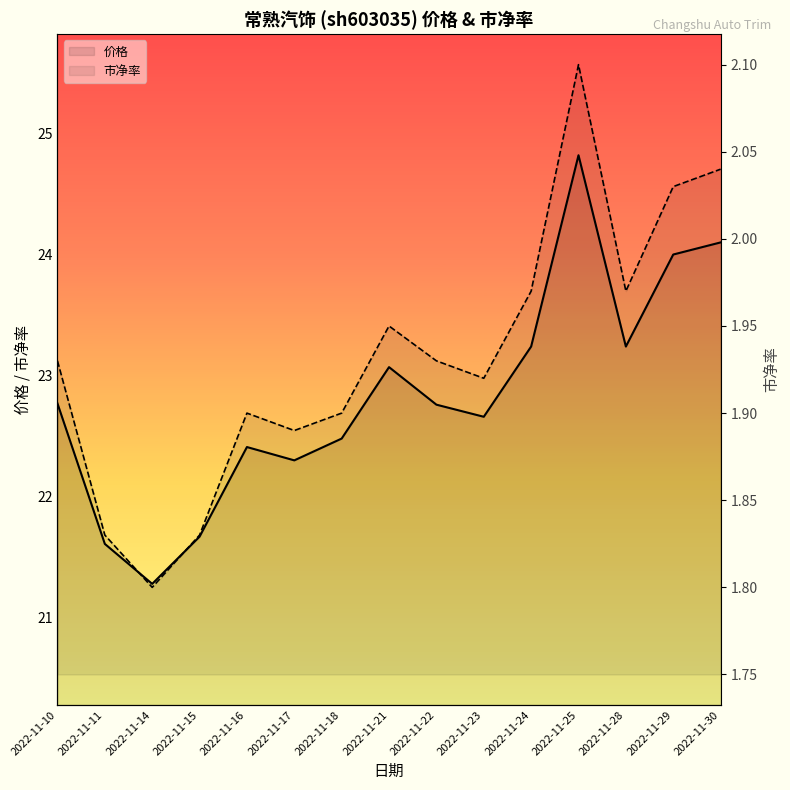

What is the sum of the 市净率 values at 2022-11-24 and 2022-11-30?

4.0